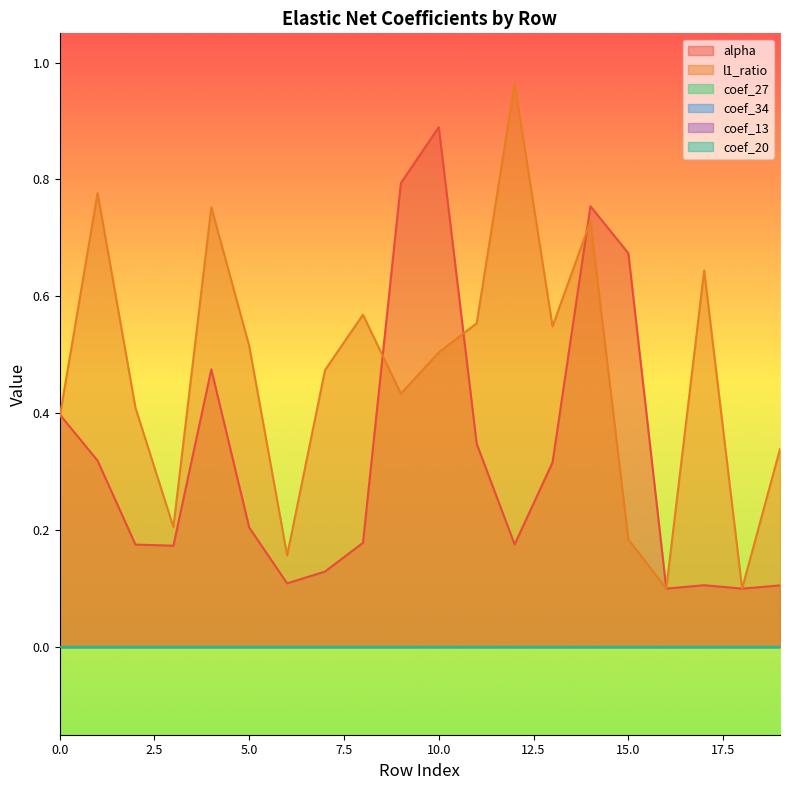

What is the average value of the l1_ratio series?

0.5